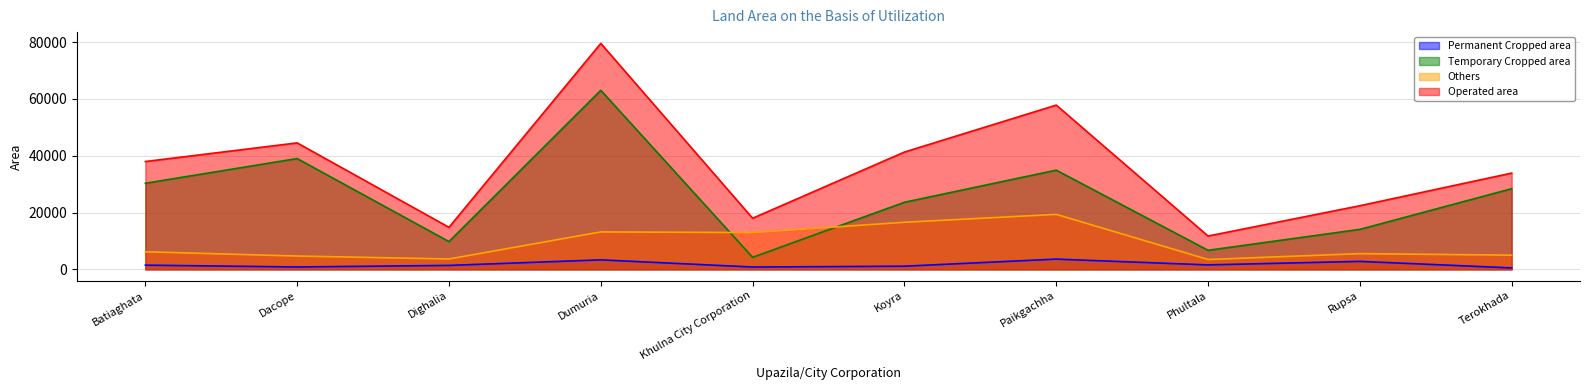

Where is the first local minimum for Others?

Dighalia